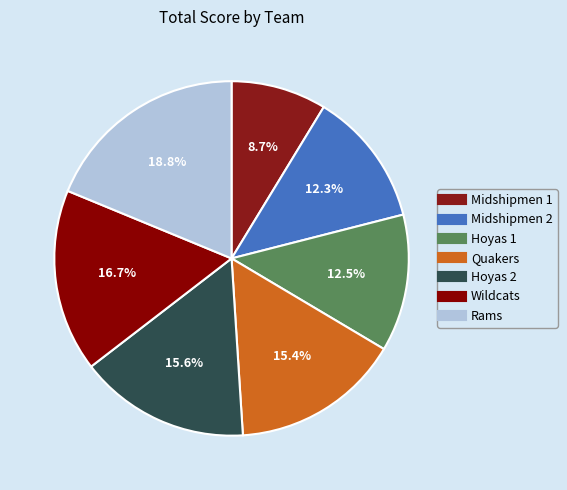

What percentage do Midshipmen 1 and Hoyas 2 together represent?

24.3%